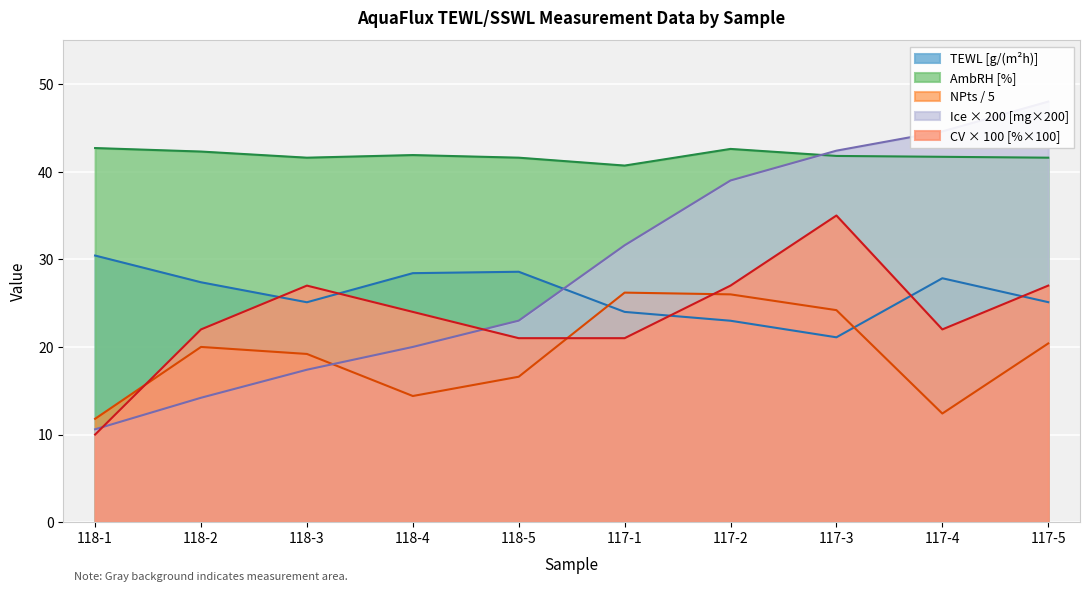

At which category does NPts reach its first local peak?

118-2